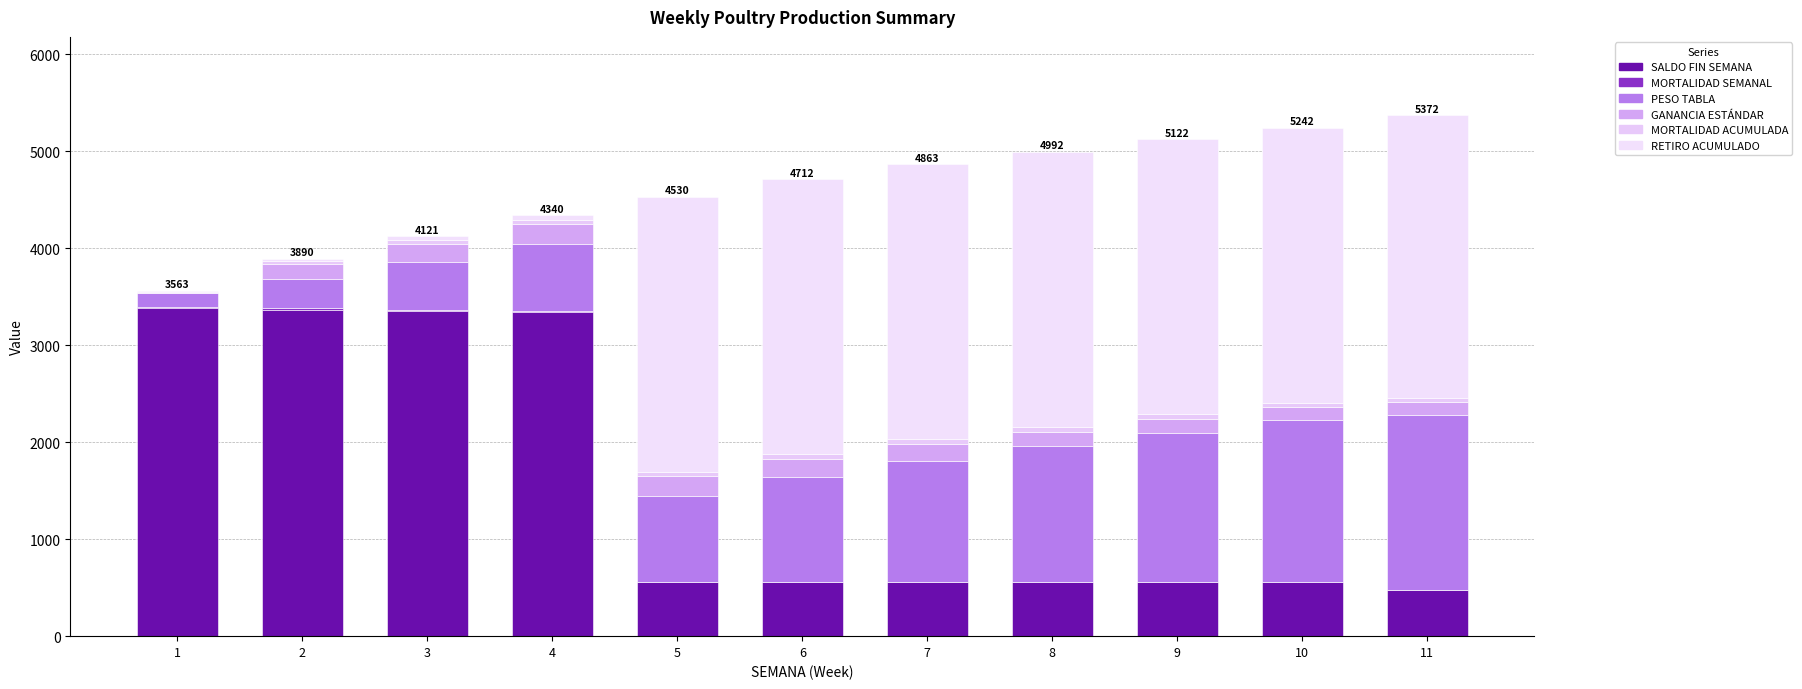

Which series has the largest total across all categories?

RETIRO ACUMULADO